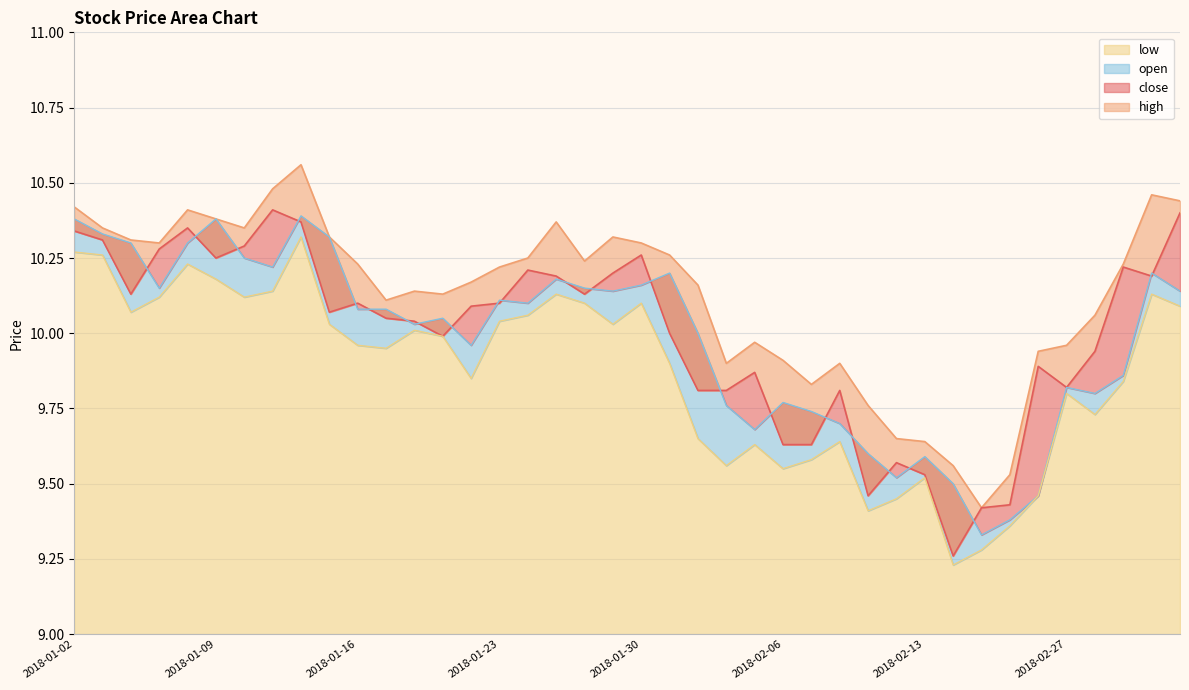

True or false: high has a value of 9.6 at 2018-02-14.

True